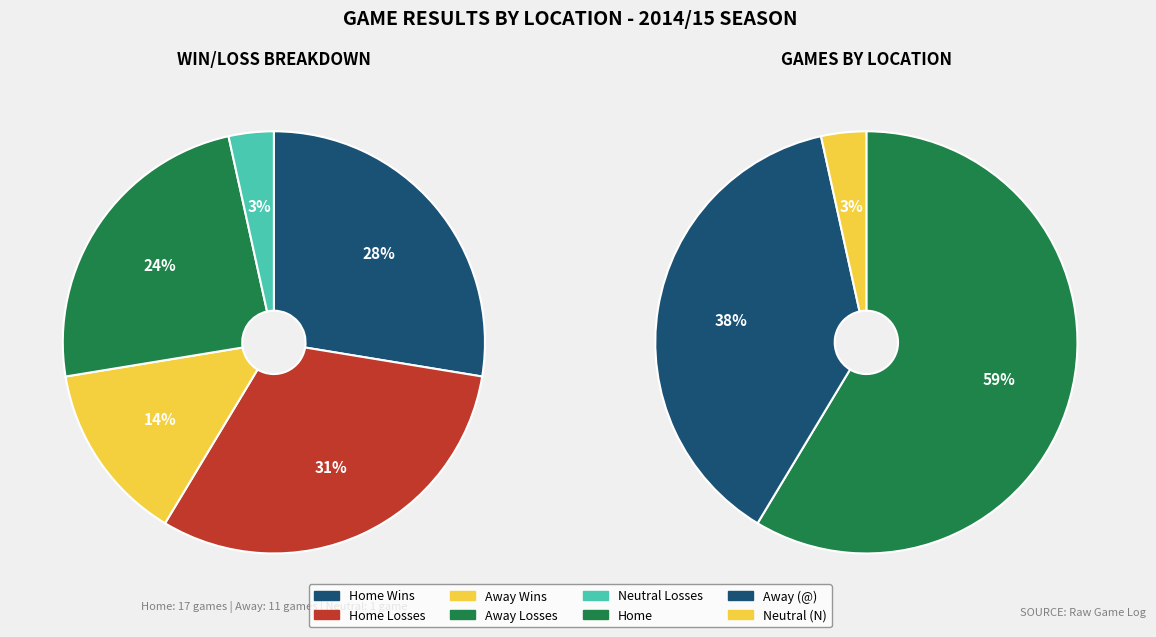

The 7 slice represents 3% of the pie. True or false?

True